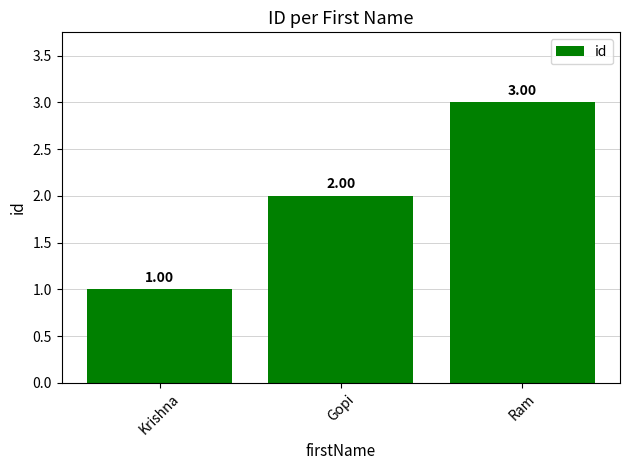

Where is the data nearest to the value 2?

Gopi